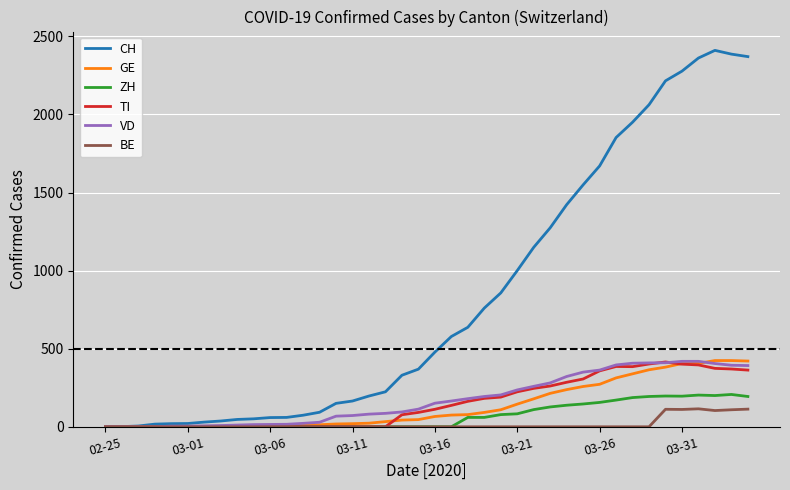

What is the maximum value shown in the chart?

2410